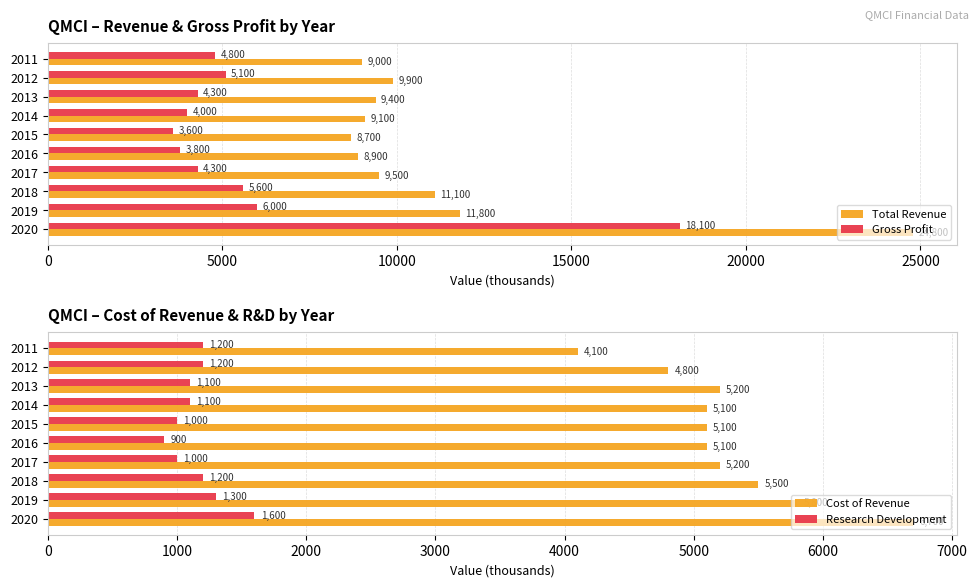

What is the value of the Research Development bar at the 3rd from the left?

1200